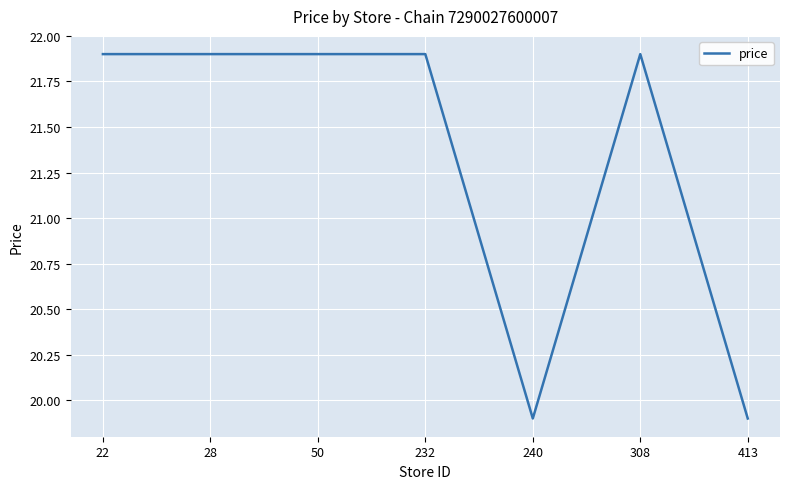

What is the greatest value displayed?

21.9